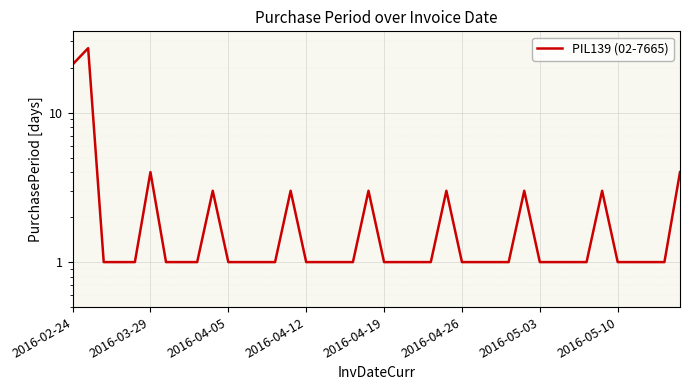

What is the value of the 6th point from the left?

4